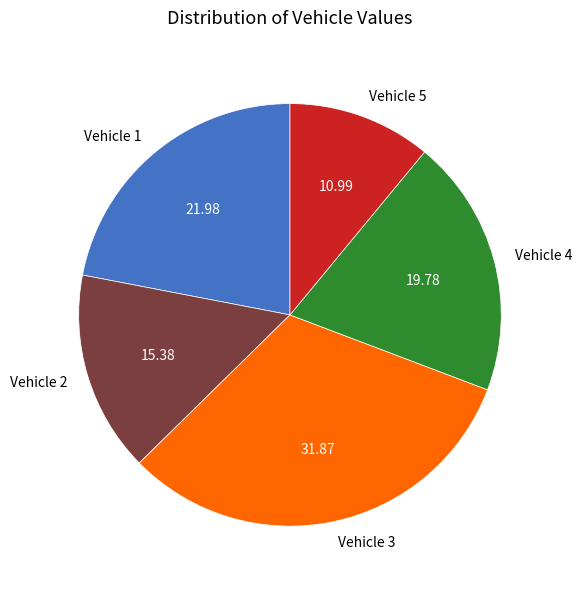

What is the largest slice in the pie chart?

Vehicle 3